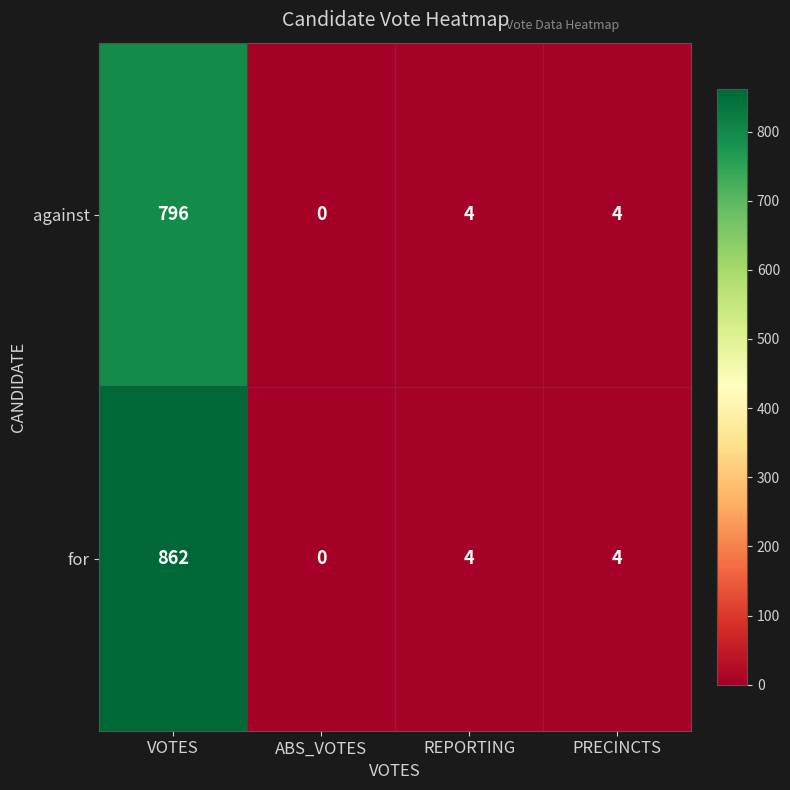

List the series in order of their overall mean, highest first.

for, against